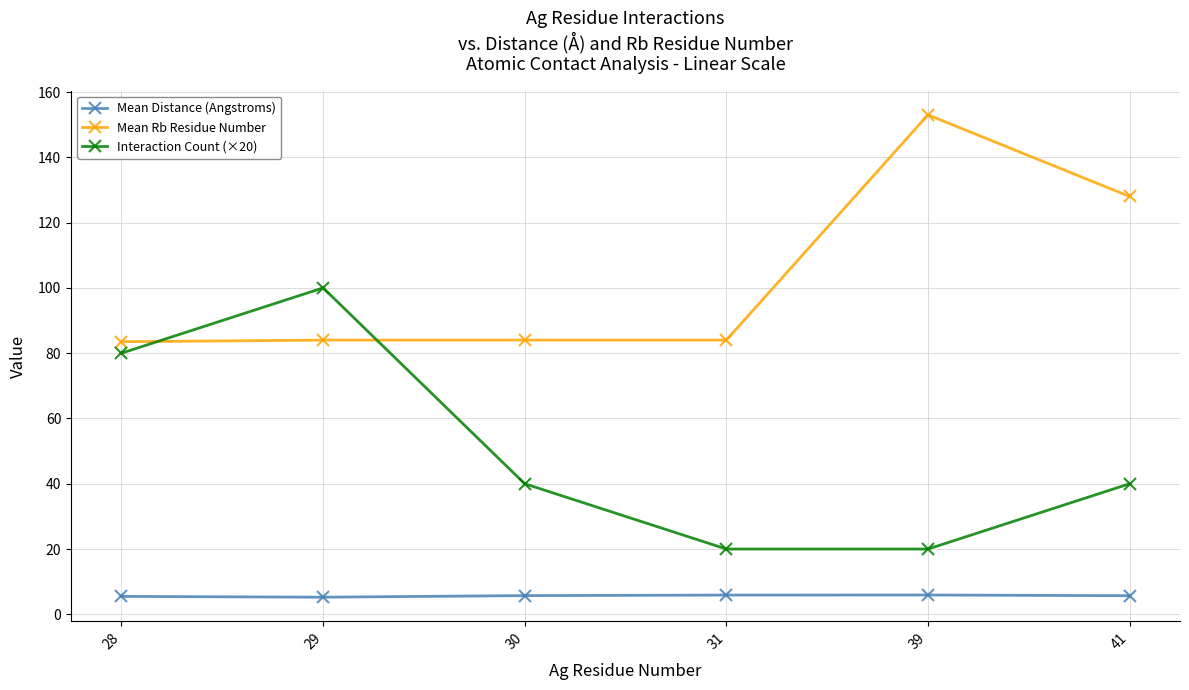

What is the difference between the Mean Rb Residue Number values at 30 and 41?

44.0